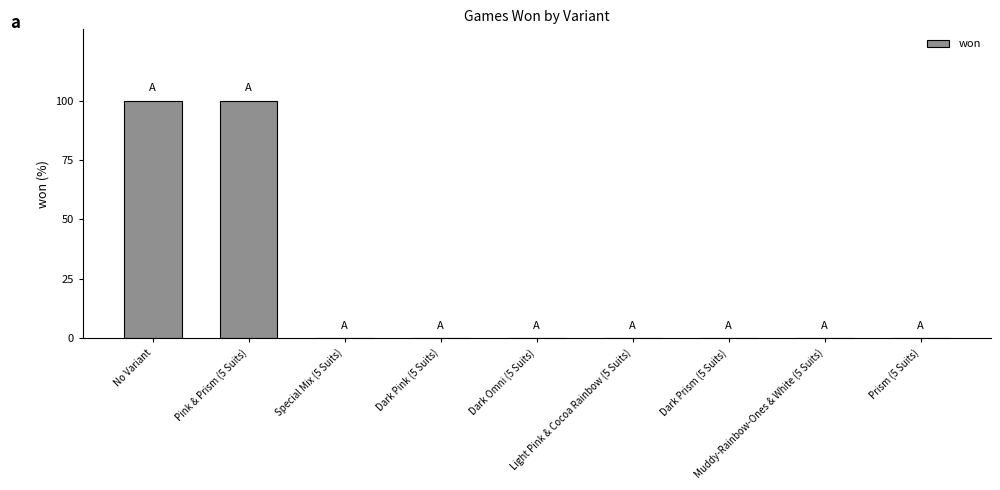

Which category has the lowest value across all series?

Special Mix (5 Suits)